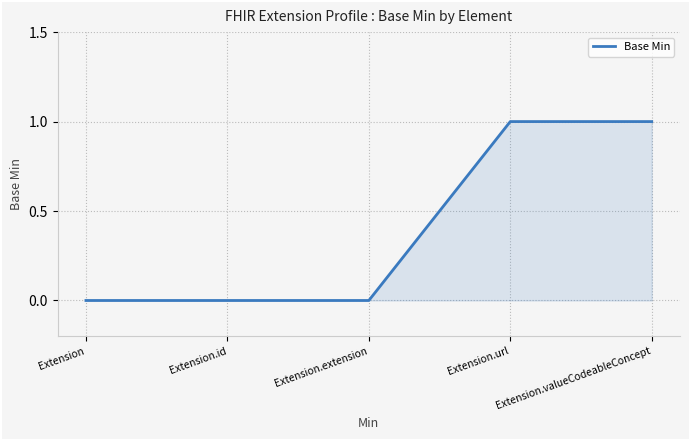

Reading left to right, extract all data points from this chart.

0	0	0	1	1